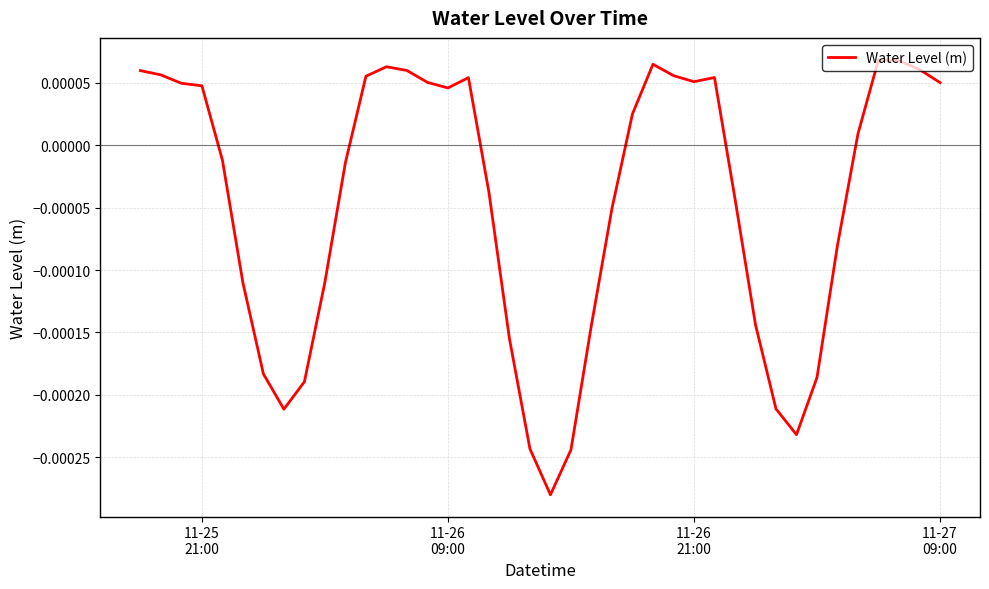

How many lines are shown in the chart?

1